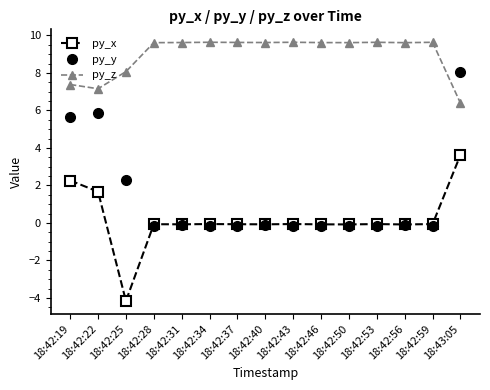

What position from the right is 18:42:43?

7